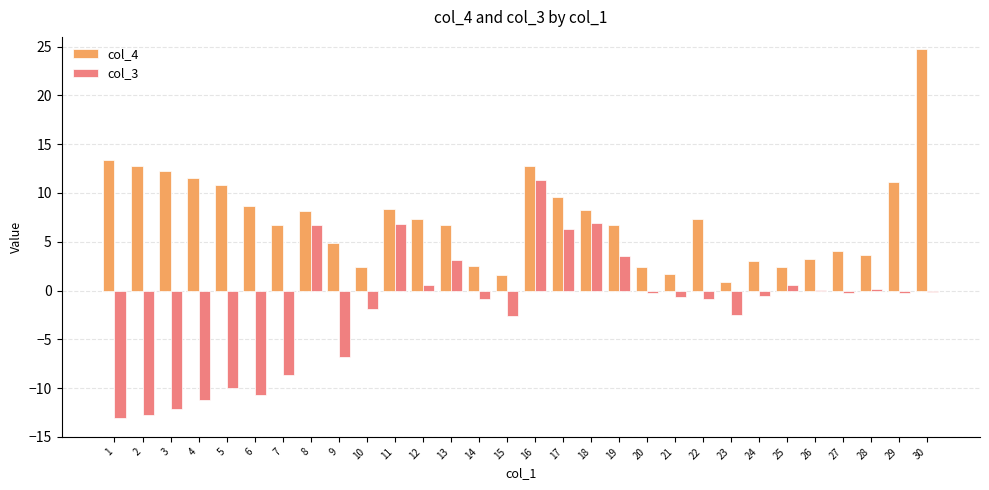

Which series has the largest total across all categories?

col_4